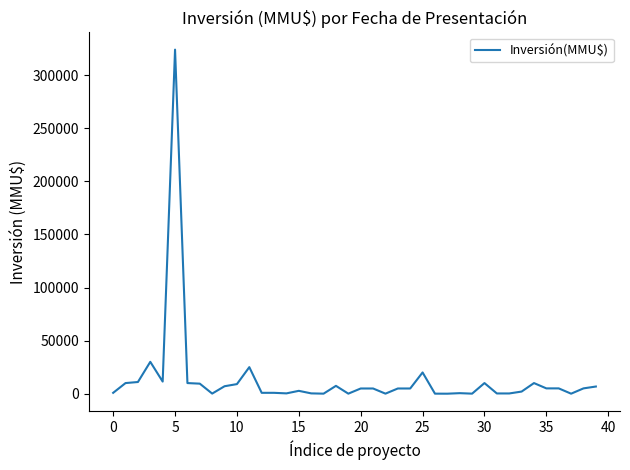

What is the difference between the maximum and minimum values?

324020